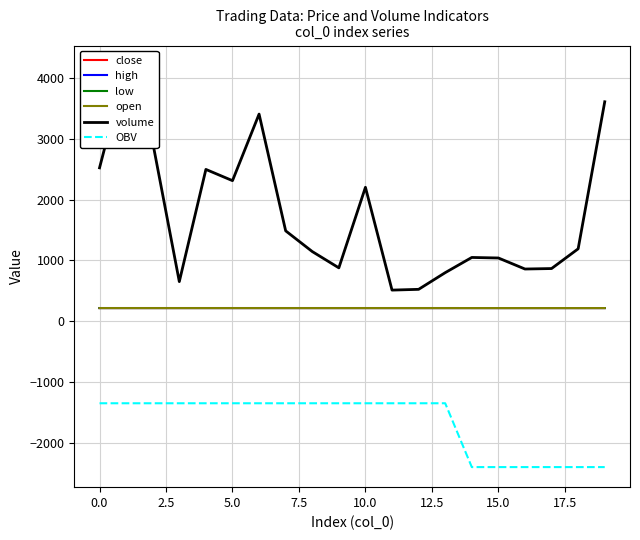

What is the label of the 15th point from the left?

14